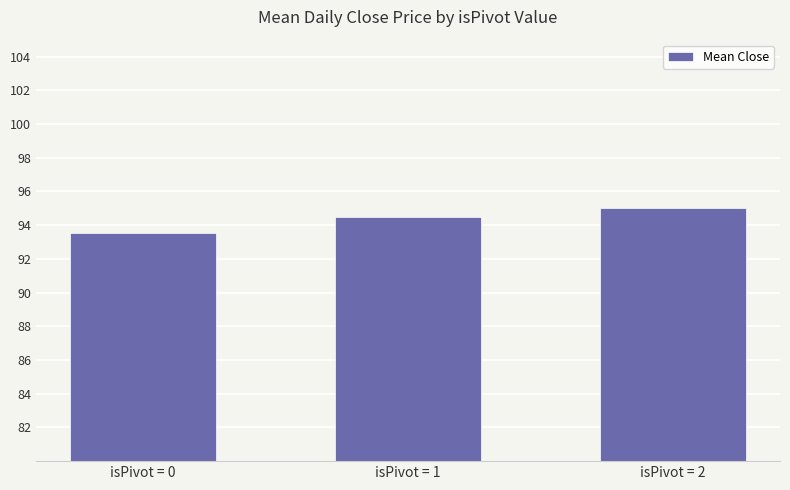

What is the average value?

94.3